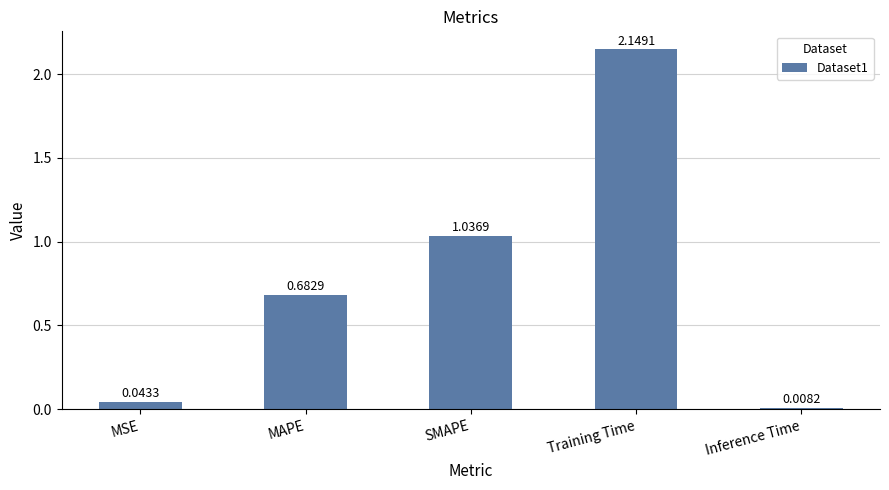

What is the label of the 2nd bar from the right?

Training Time